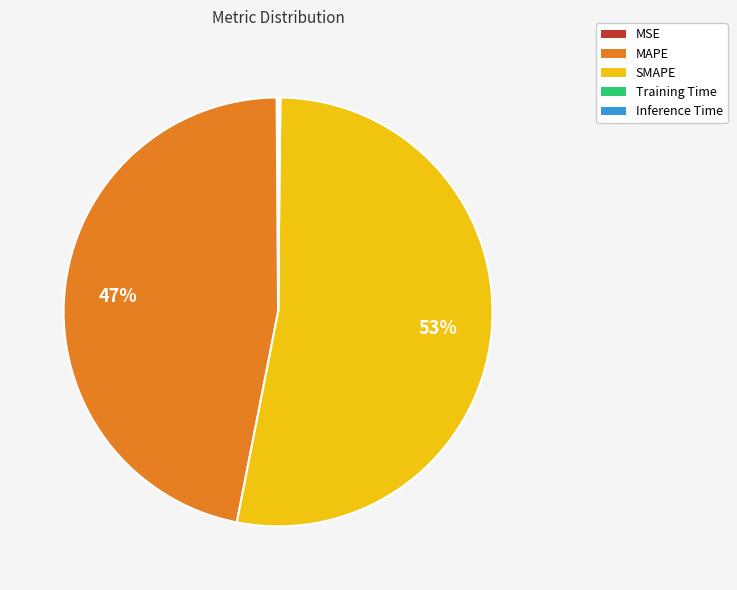

The MAPE slice represents 47% of the pie. True or false?

True